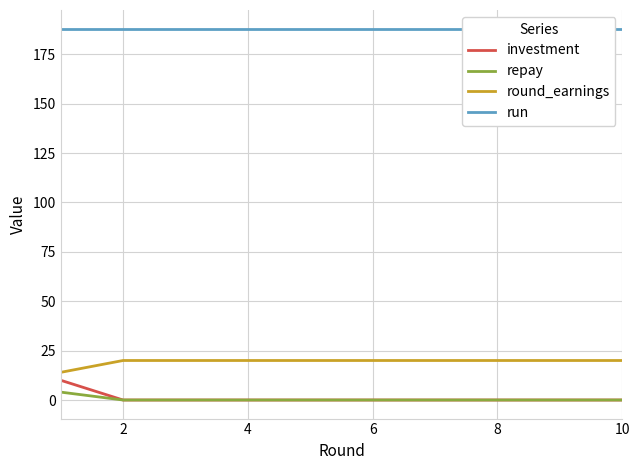

Is it true that round_earnings equals 20 at 6?

True